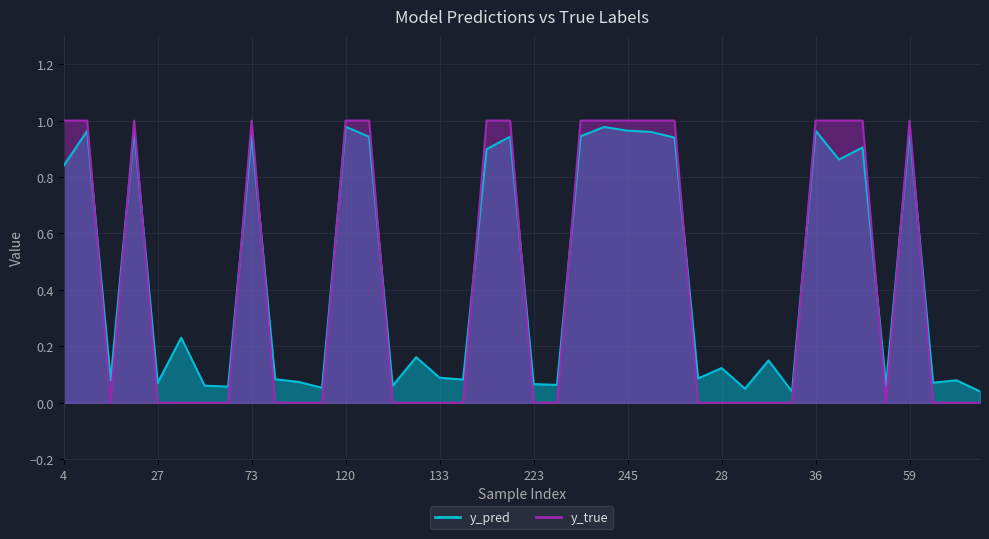

After their last crossing, which series has the higher values: y_pred or y_true?

y_pred